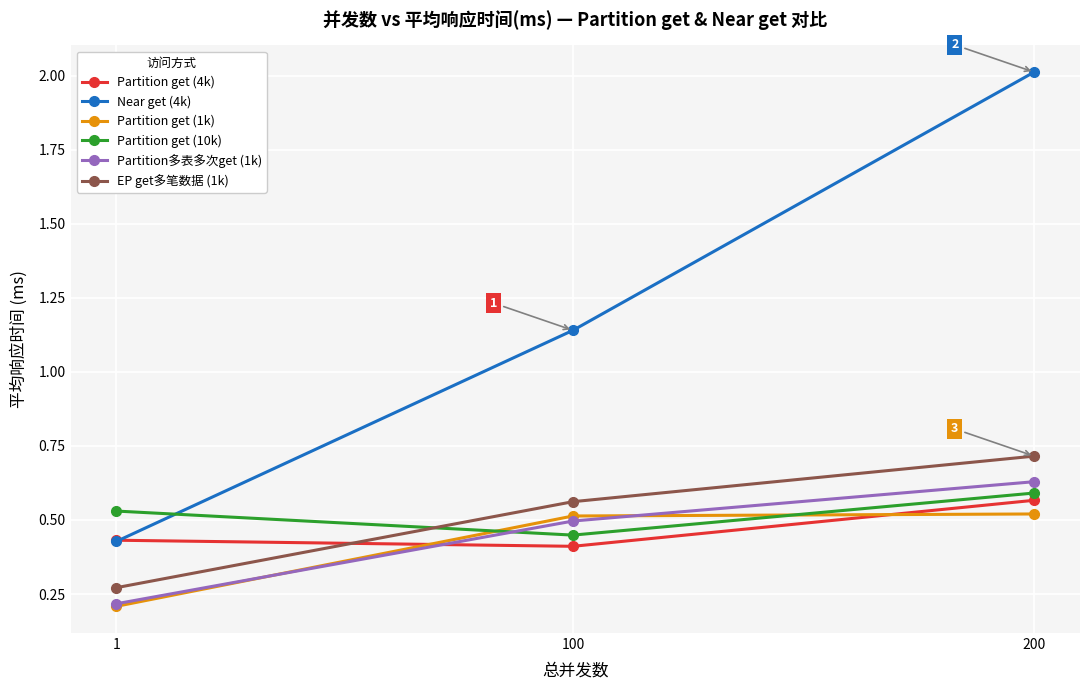

Does the chart display data point markers on the line(s)?

Yes